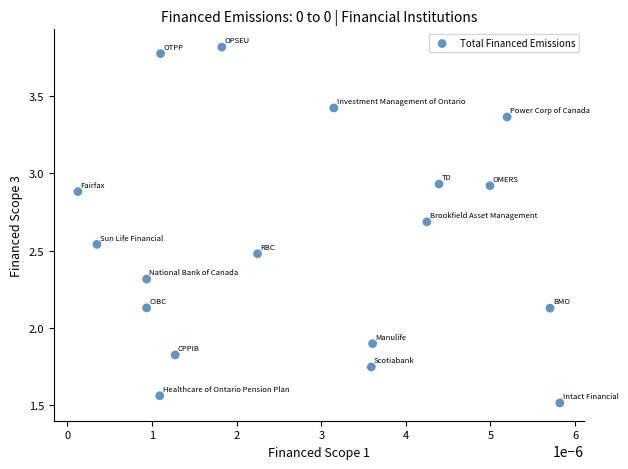

What Y value in the scatter plot is closest to 2?

1.9